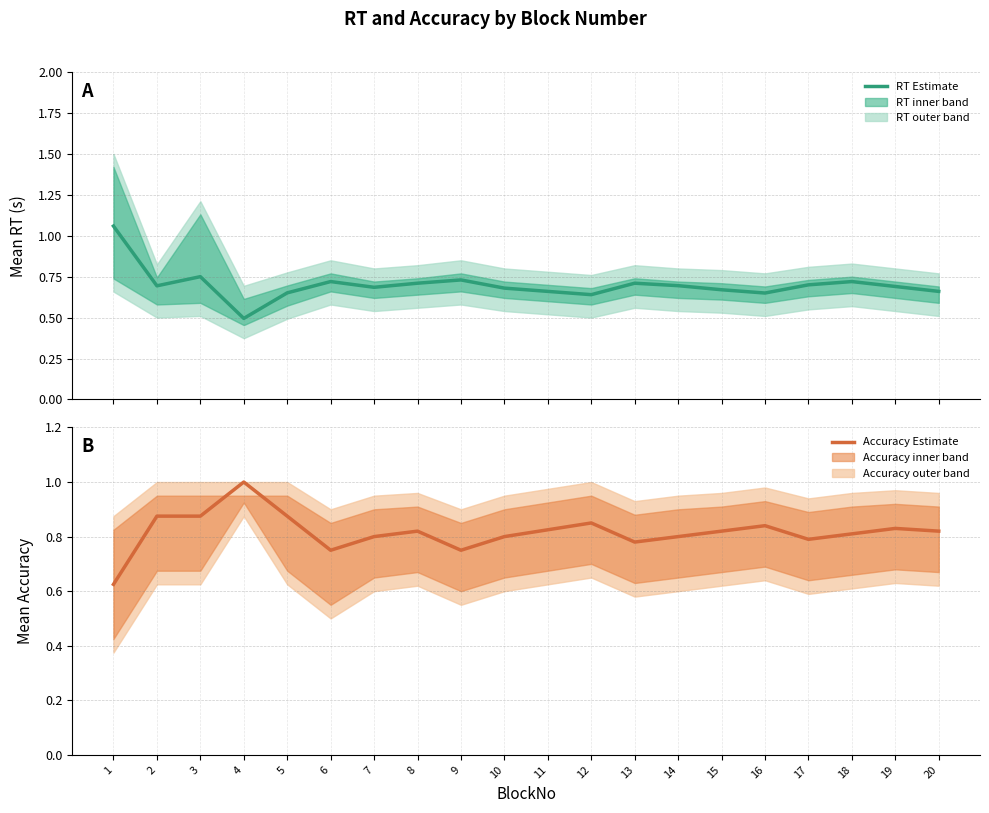

List the series in order of their overall mean, highest first.

Accuracy Estimate, RT Estimate